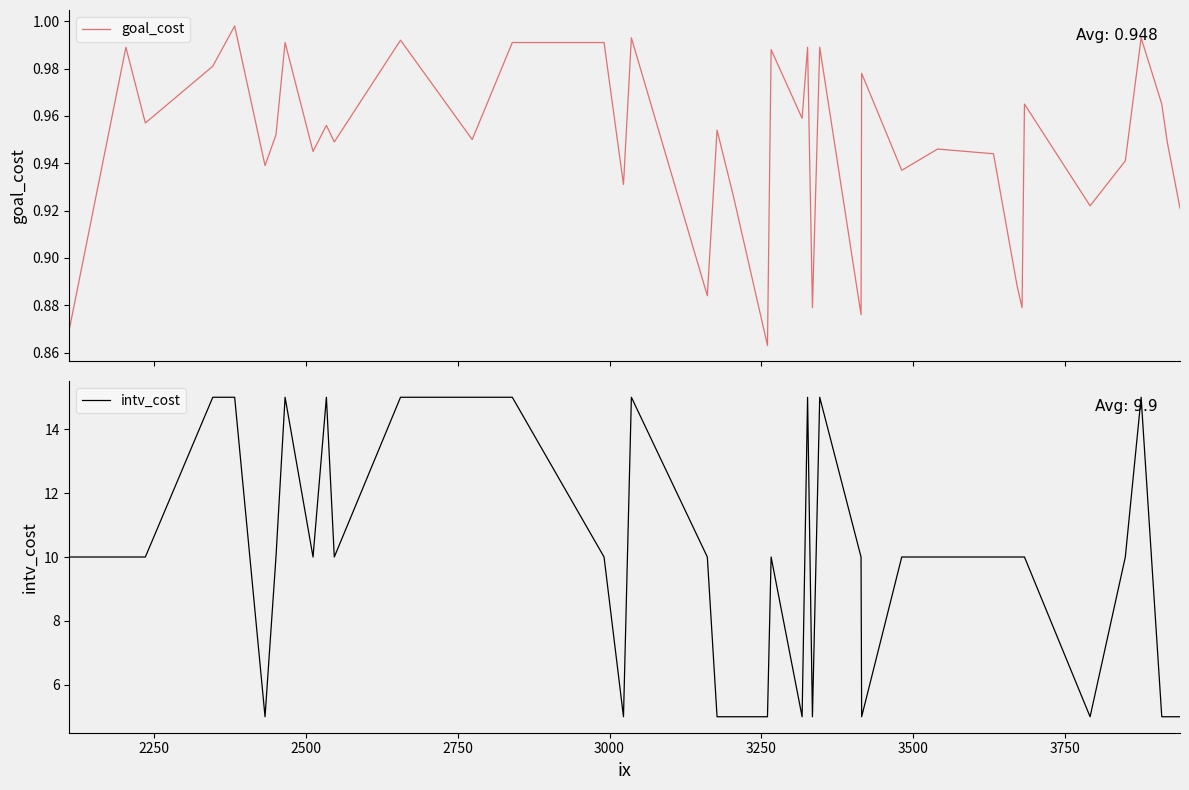

Does the chart display data point markers on the line(s)?

No